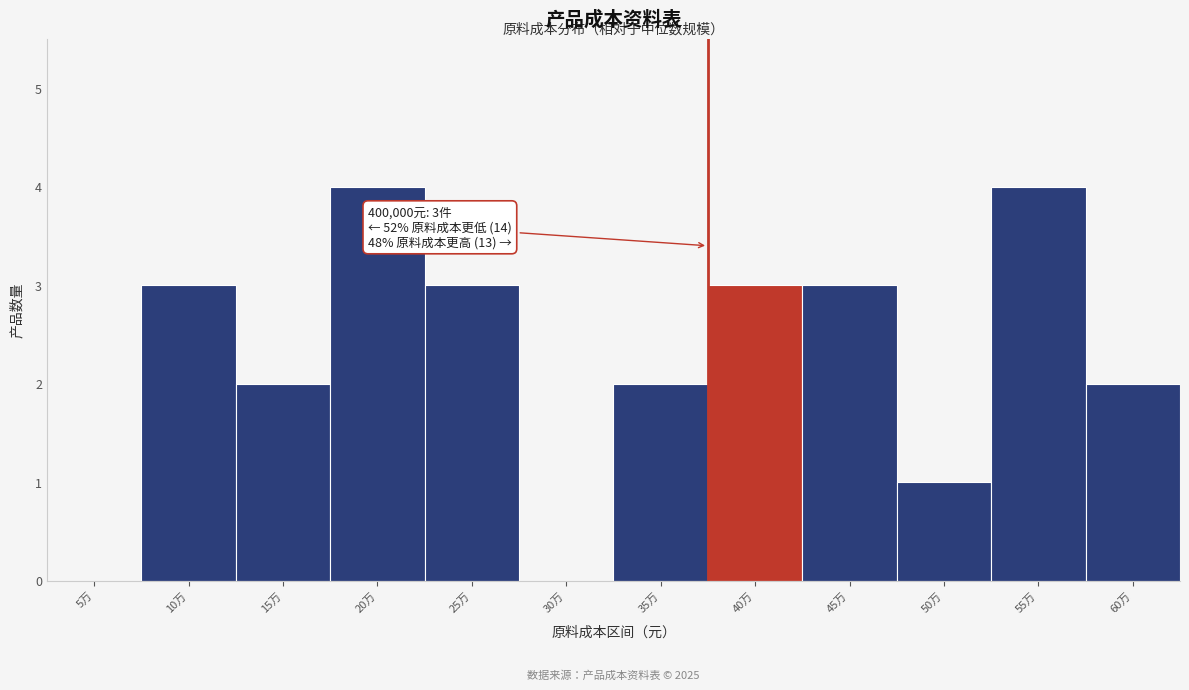

Reading left to right, transcribe all the data shown in this chart.

5万=0	10万=3	15万=2	20万=4	25万=3	30万=0	35万=2	40万=3	45万=3	50万=1	55万=4	60万=2